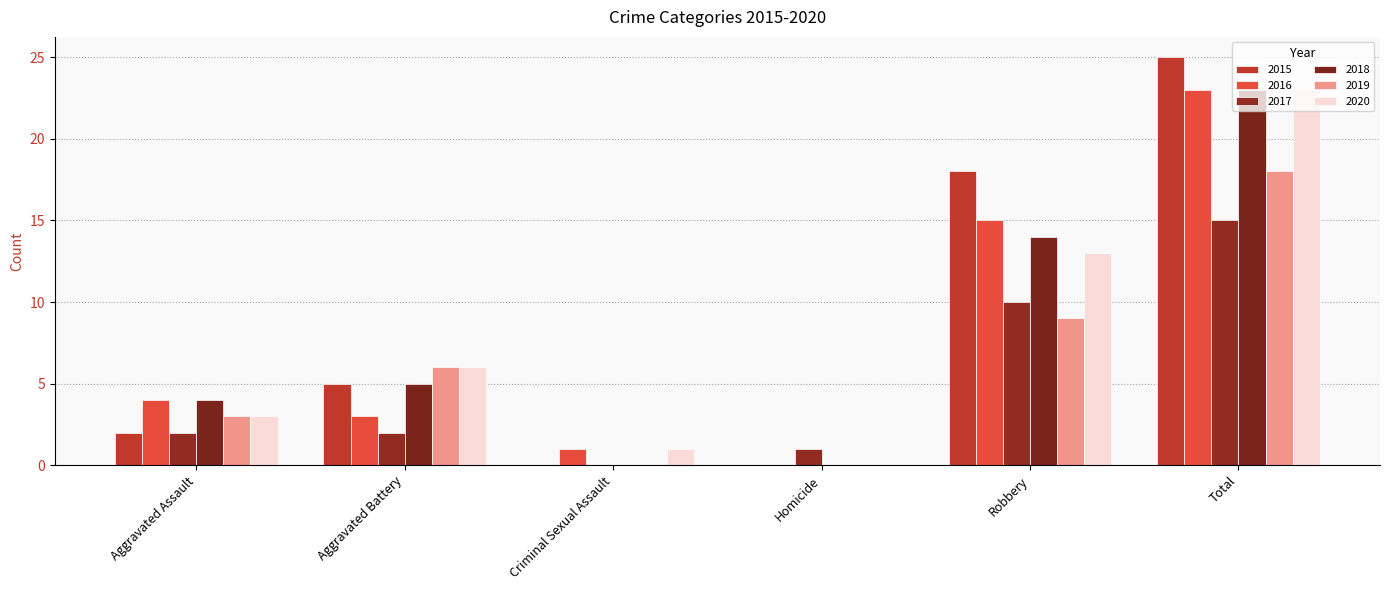

What is the sum of the 2015 values at Criminal Sexual Assault and Aggravated Assault?

2